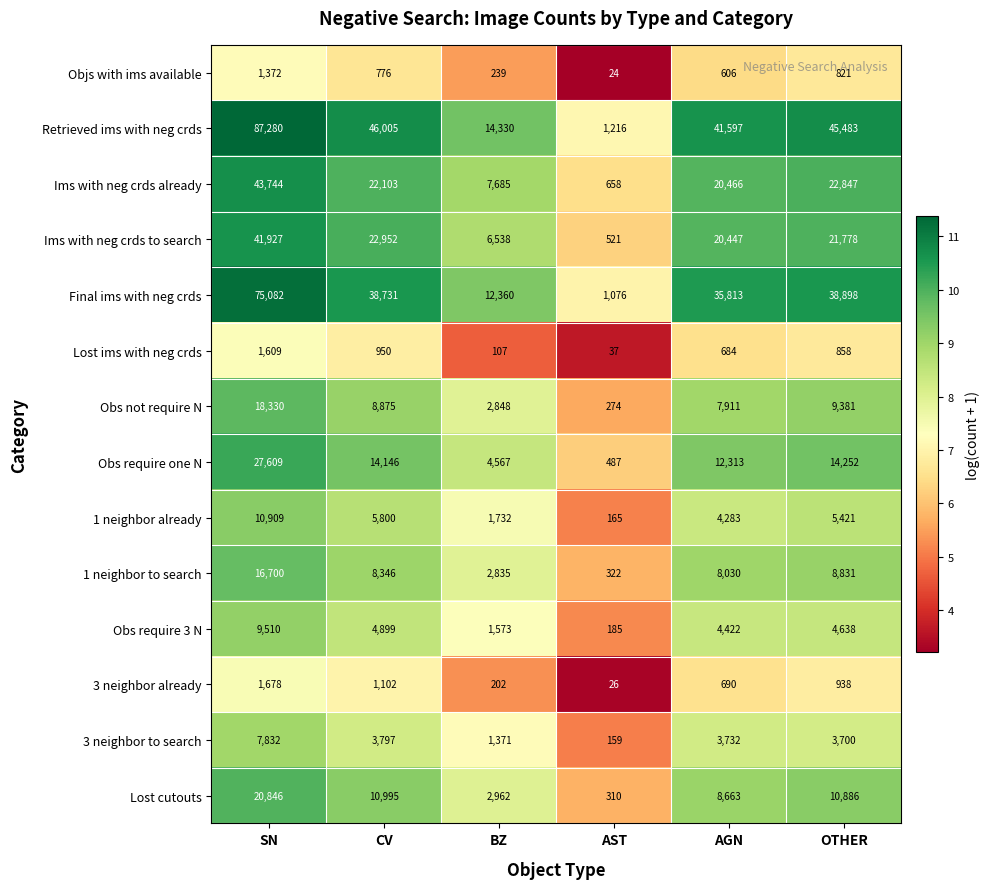

What is the maximum value shown in the chart?

87280